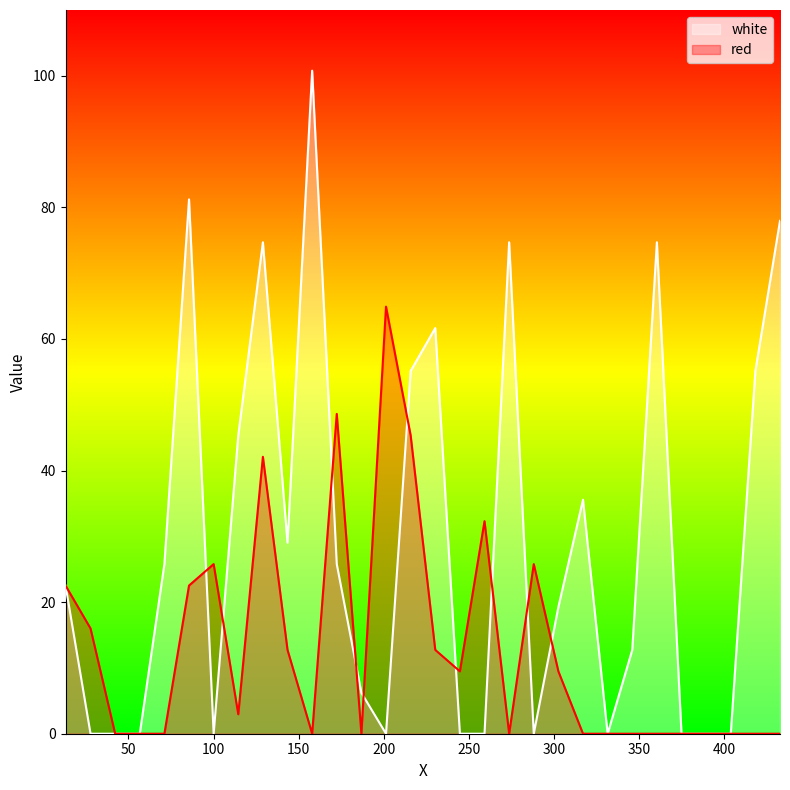

How many lines are shown in the chart?

2